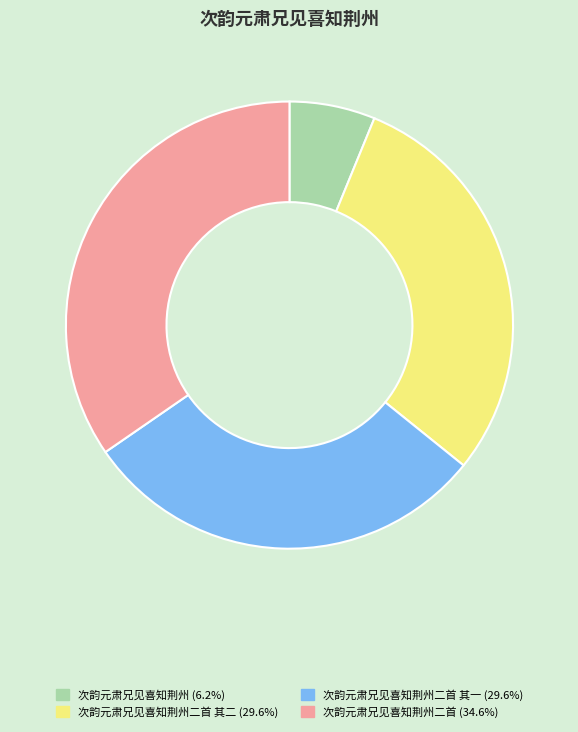

Is there any slice that represents more than half of the pie?

No